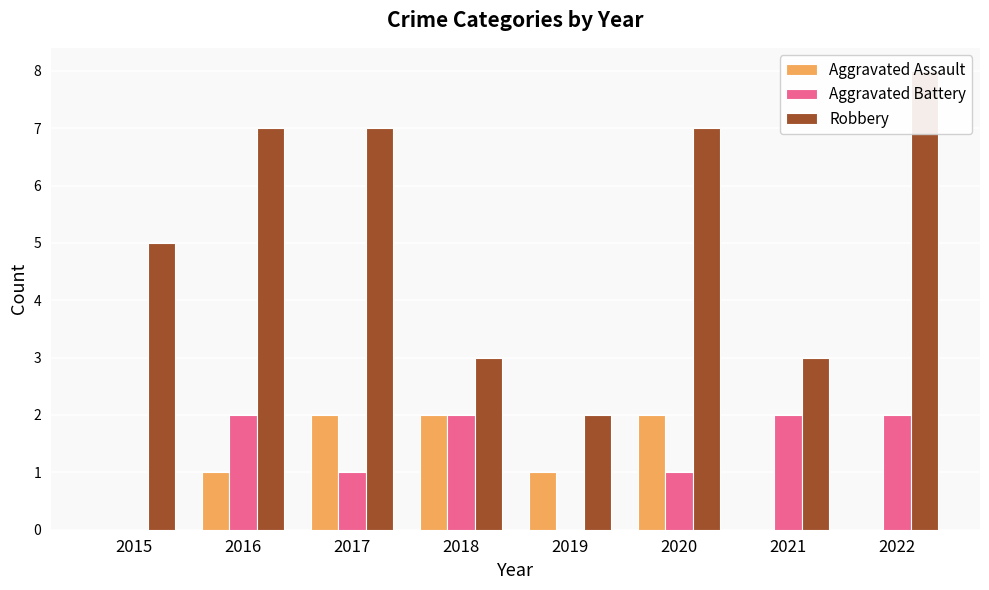

The Aggravated Battery series shows 2 at 2022. True or false?

True